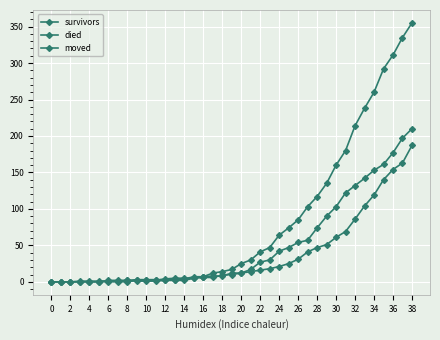

How many interior local peaks does the moved series have?

1